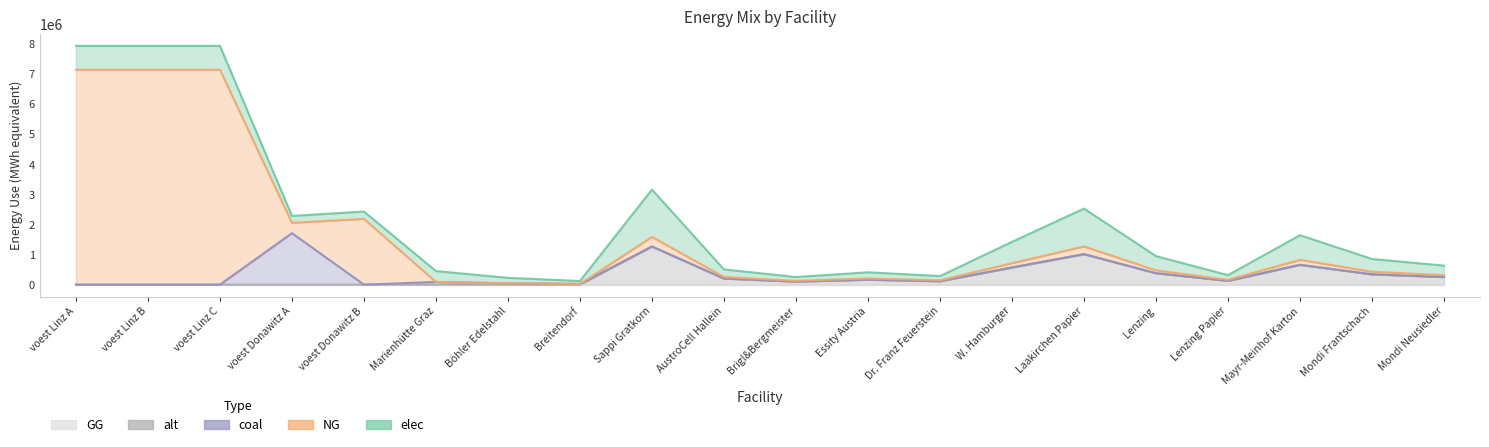

Rank the series by their maximum value, from lowest to highest.

GG, alt, elec, coal, NG